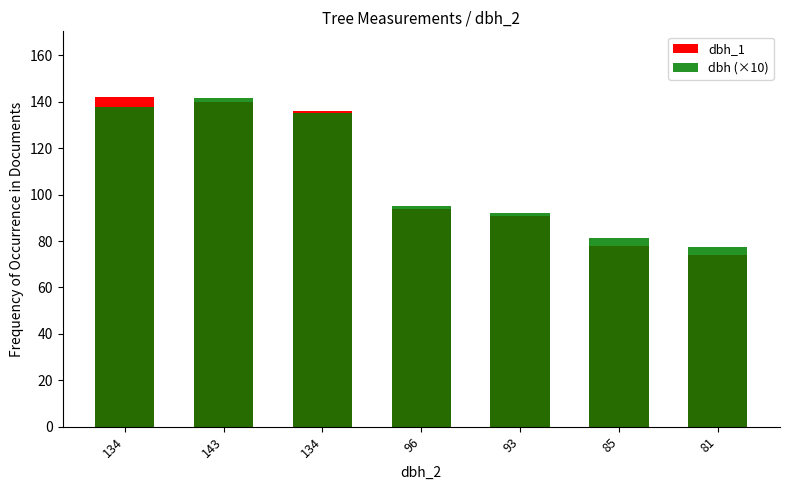

What is the total value across all series at 96?

189.0